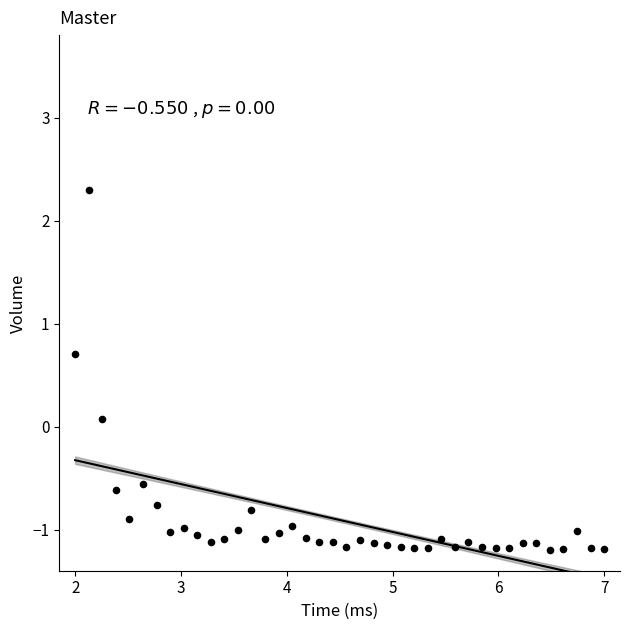

What is the range of X values (max minus min)?

5.0